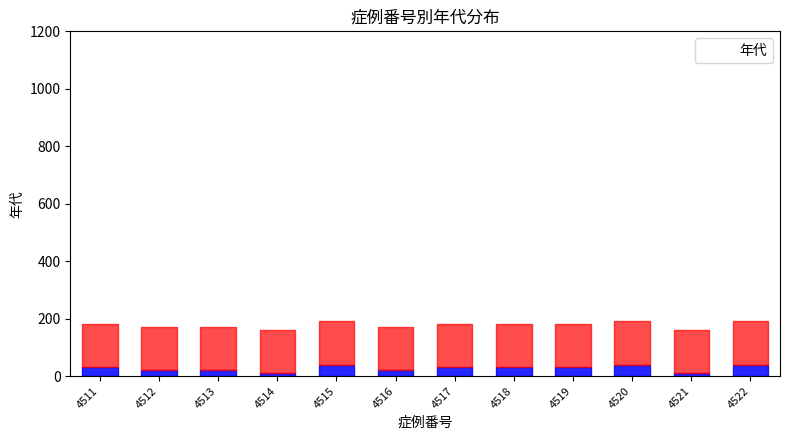

What is the change in value from 4521 to 4522?

+30